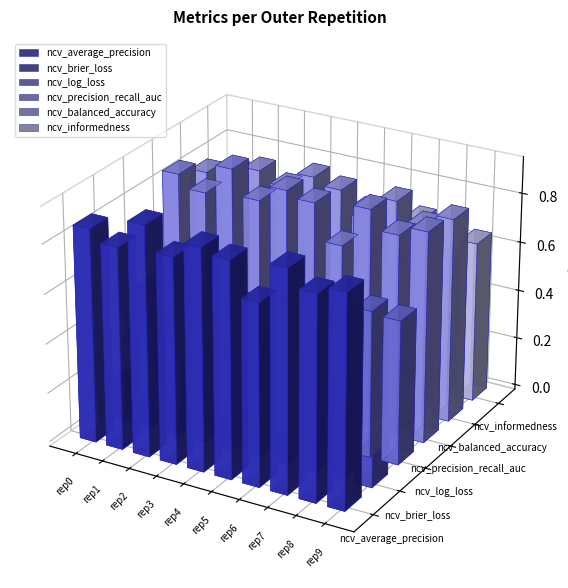

What is the minimum value shown in the chart?

0.1